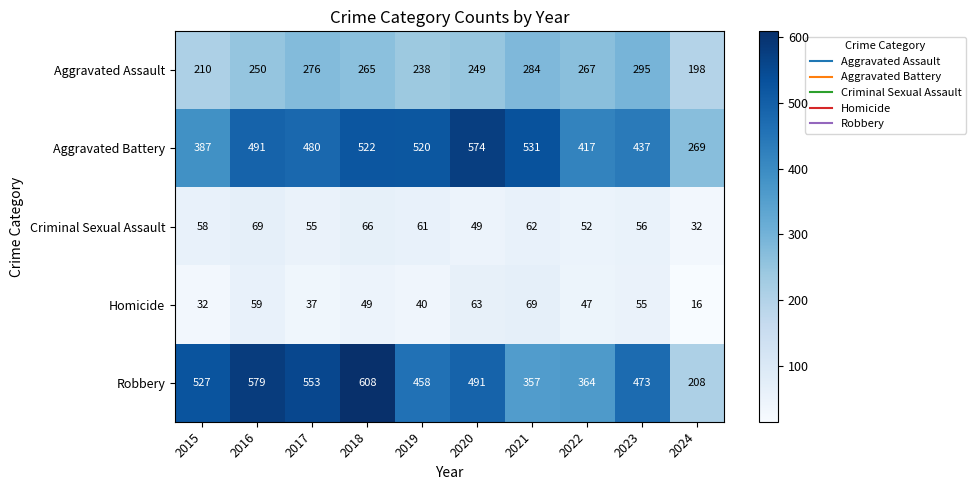

True or false: Robbery has a value of 473 at 2023.

True